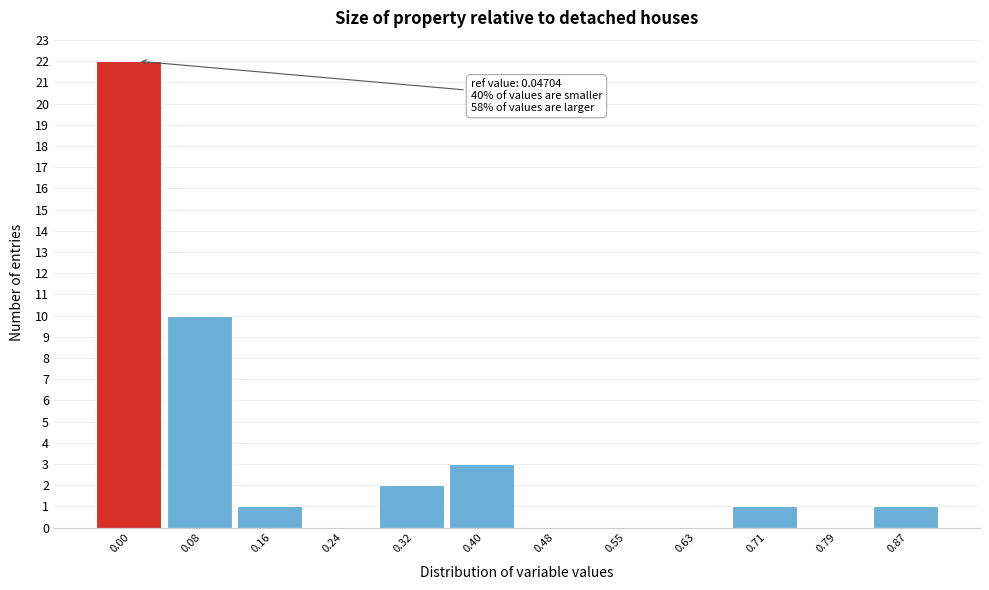

Reading right to left, transcribe all the data shown in this chart.

0.87=1	0.79=0	0.71=1	0.63=0	0.55=0	0.48=0	0.40=3	0.32=2	0.24=0	0.16=1	0.08=10	0.00=22